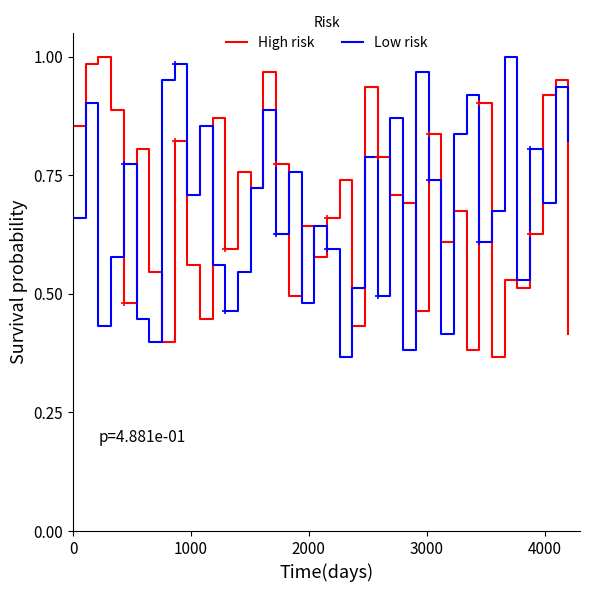

Is this an area chart (filled region under the line)?

No